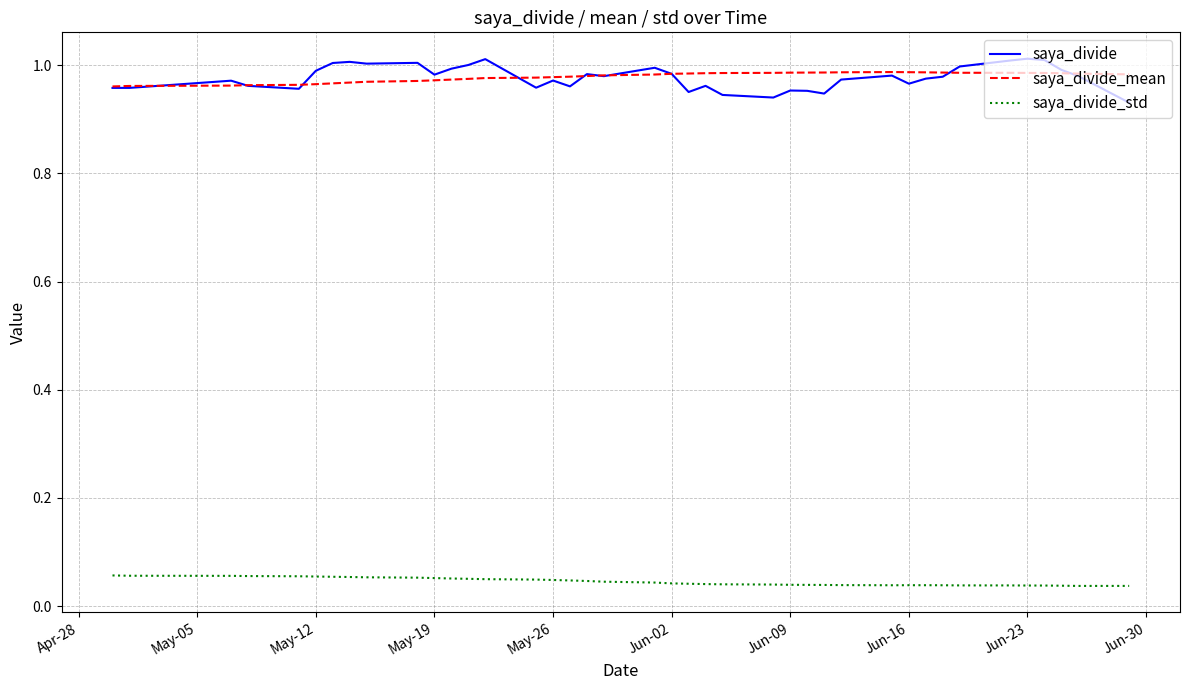

True or false: saya_divide_std has more than 0 points higher than both neighbors.

True